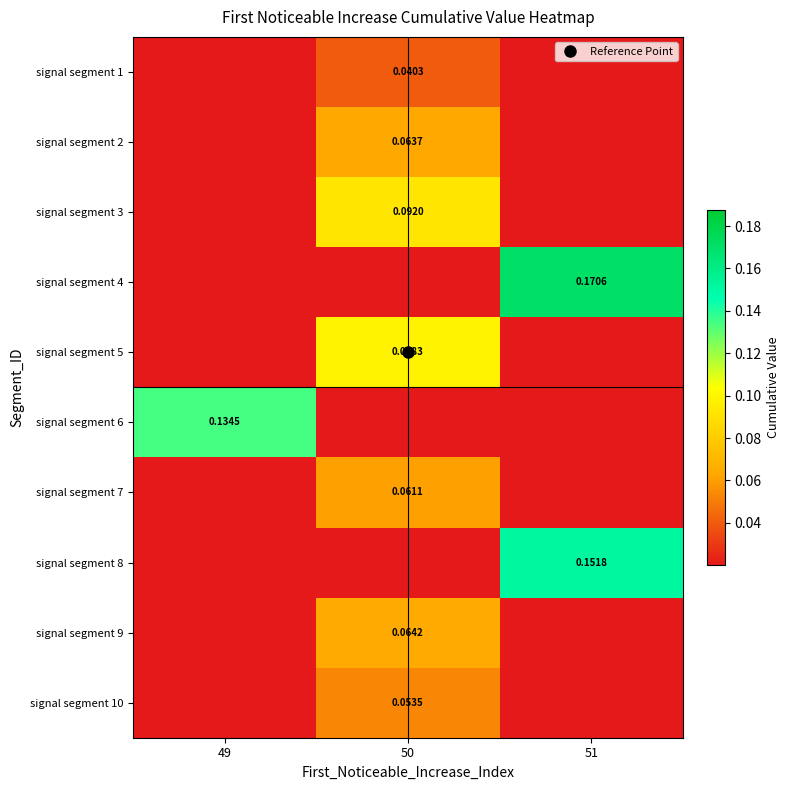

Is it true that signal segment 7 equals 0.0 at 51?

False